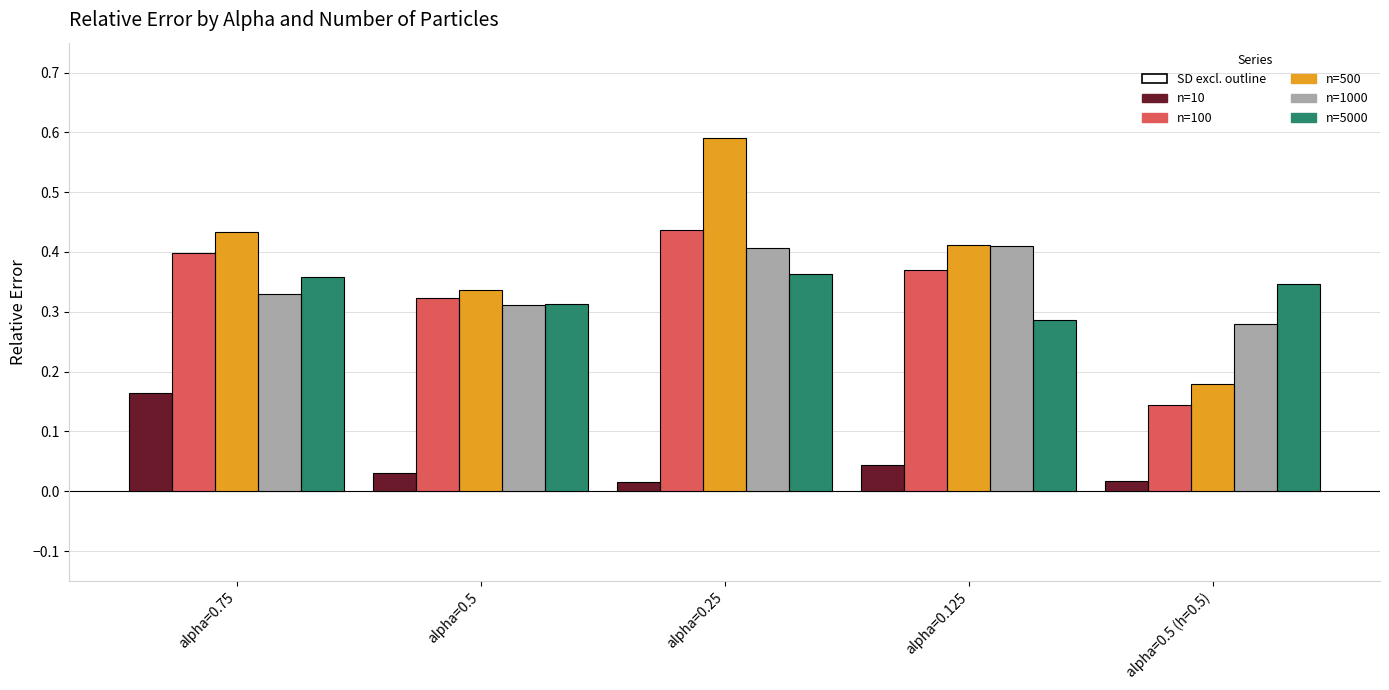

Reading right to left, what are all the values shown in this chart?

n=10: 0.0	0.0	0.0	0.0	0.2
n=100: 0.1	0.4	0.4	0.3	0.4
n=500: 0.2	0.4	0.6	0.3	0.4
n=1000: 0.3	0.4	0.4	0.3	0.3
n=5000: 0.3	0.3	0.4	0.3	0.4